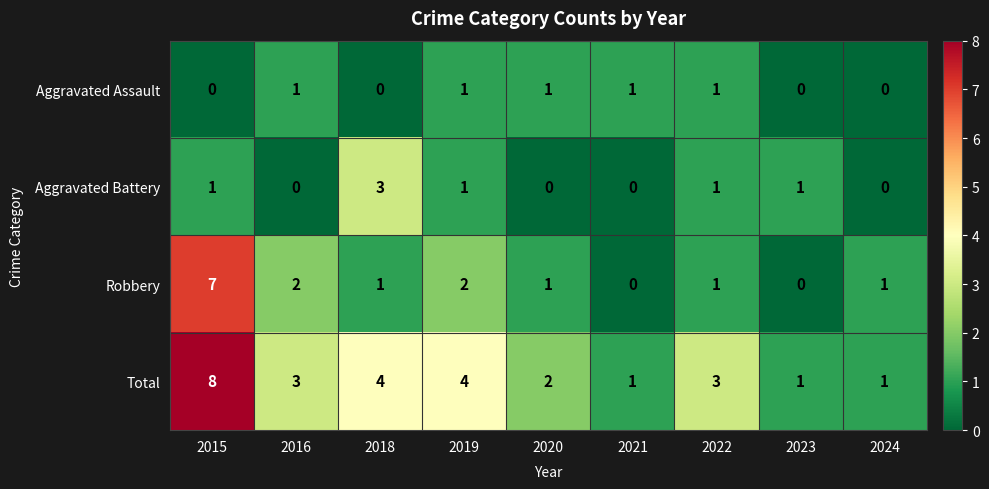

What is the total value across all series at 2018?

8